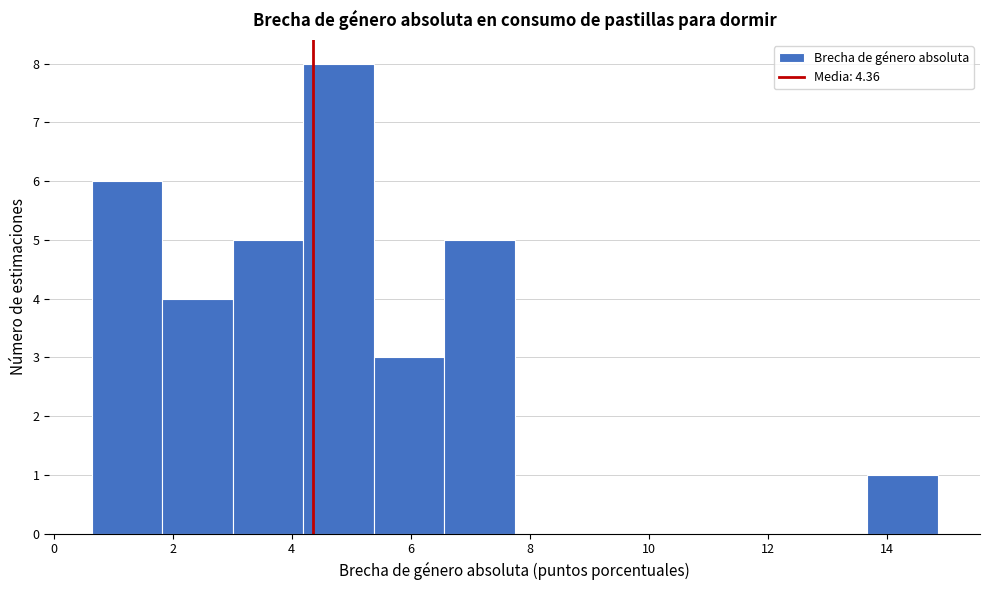

What is the height of the bar covering 1.8 to 3.0 on the x-axis? Neither the bar edges nor the heights are printed on the chart, so give them approximately, as read against the axes.

4